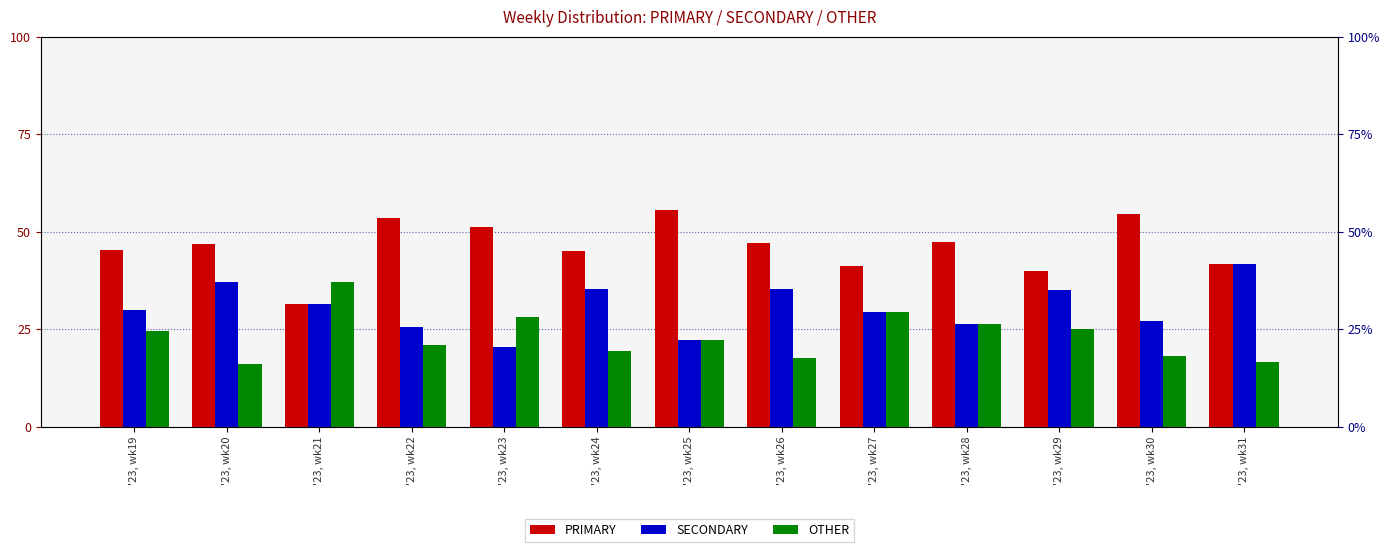

Does the chart contain stacked bars?

No